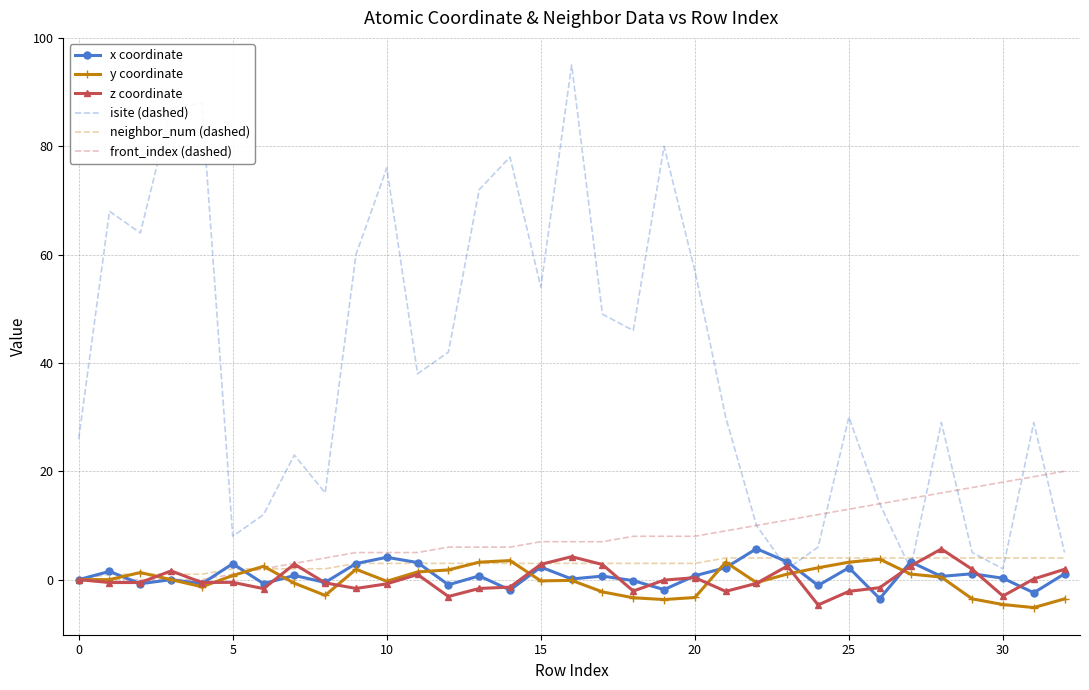

Which series has the widest spread of values?

isite (dashed)